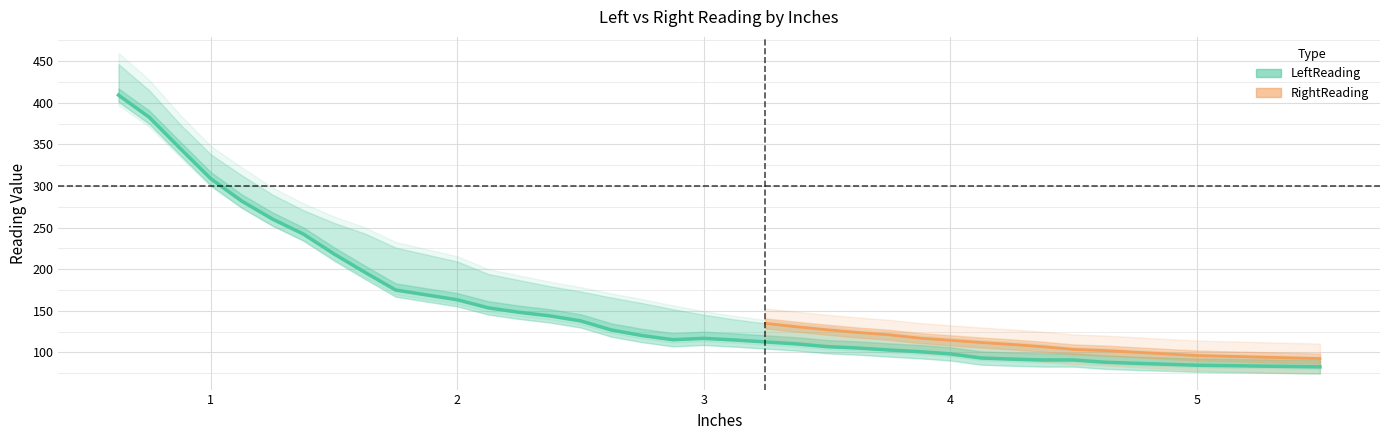

What is the value of the 33rd point from the left?

87.0